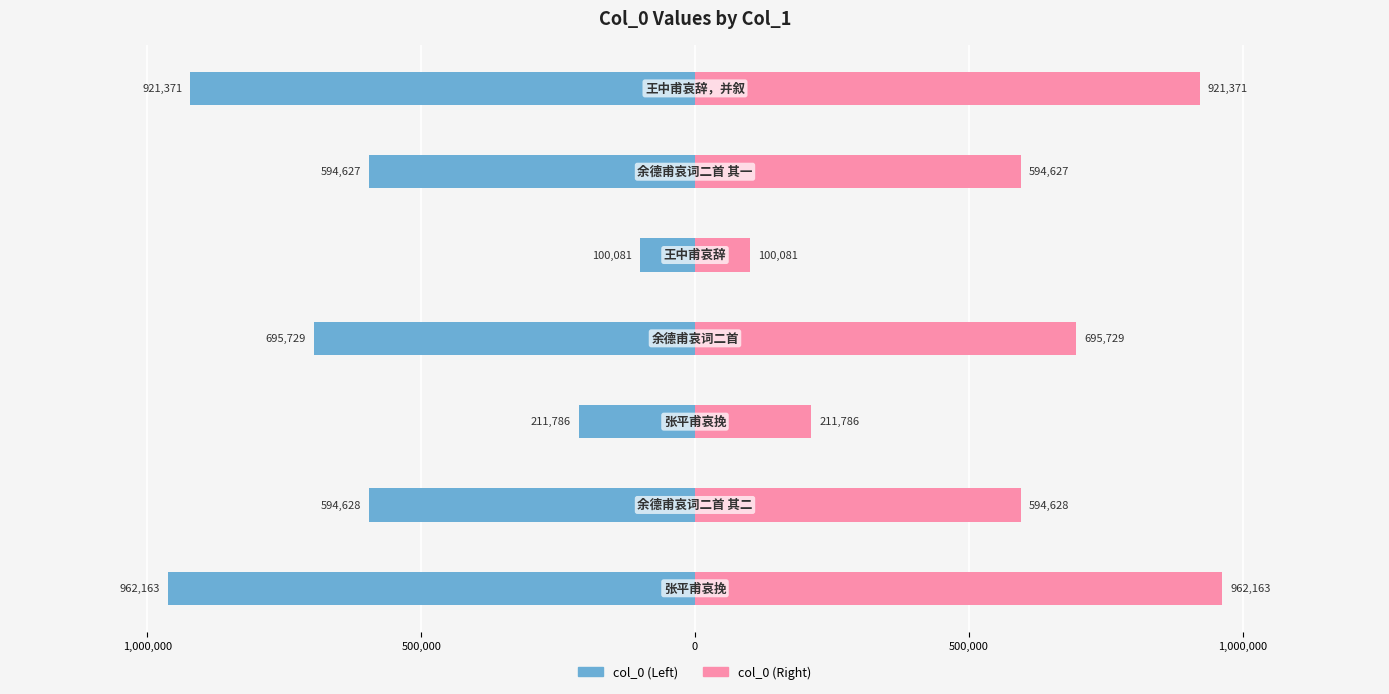

True or false: col_0 (Left) has a value of -204359 at 0.

False